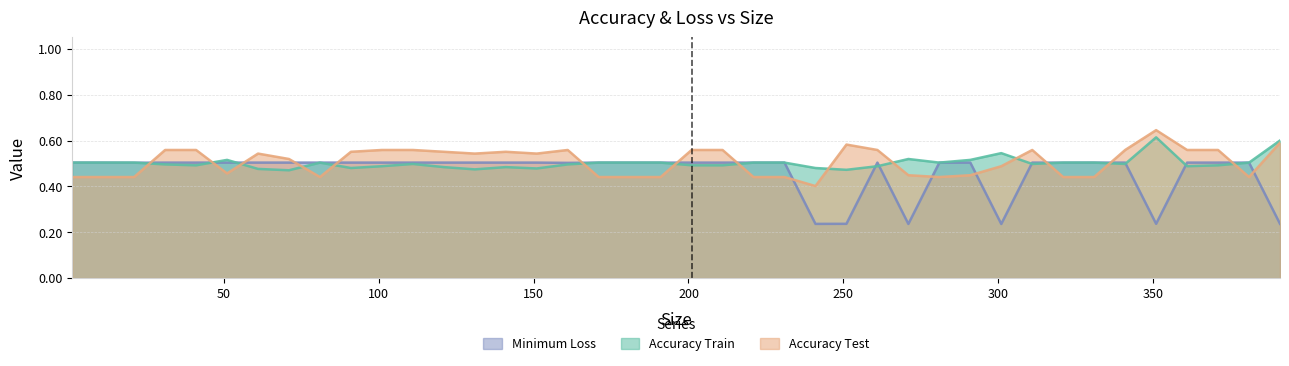

The Accuracy Test series shows 0.7 at 191. True or false?

False